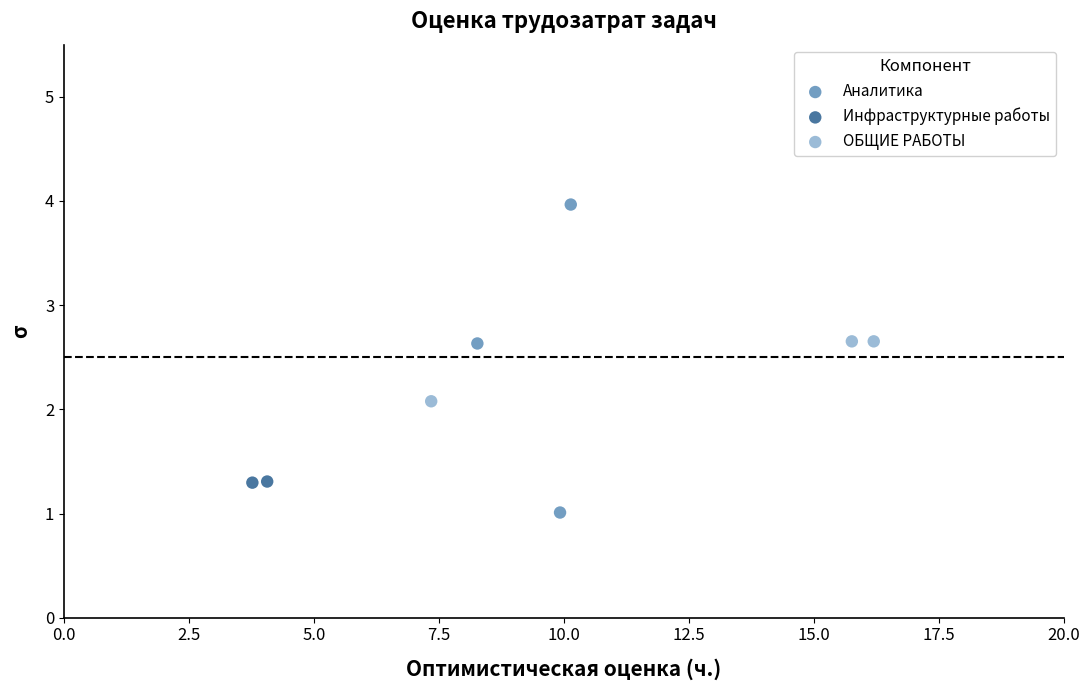

What are all the series names shown in the legend?

Аналитика, Инфраструктурные работы, ОБЩИЕ РАБОТЫ